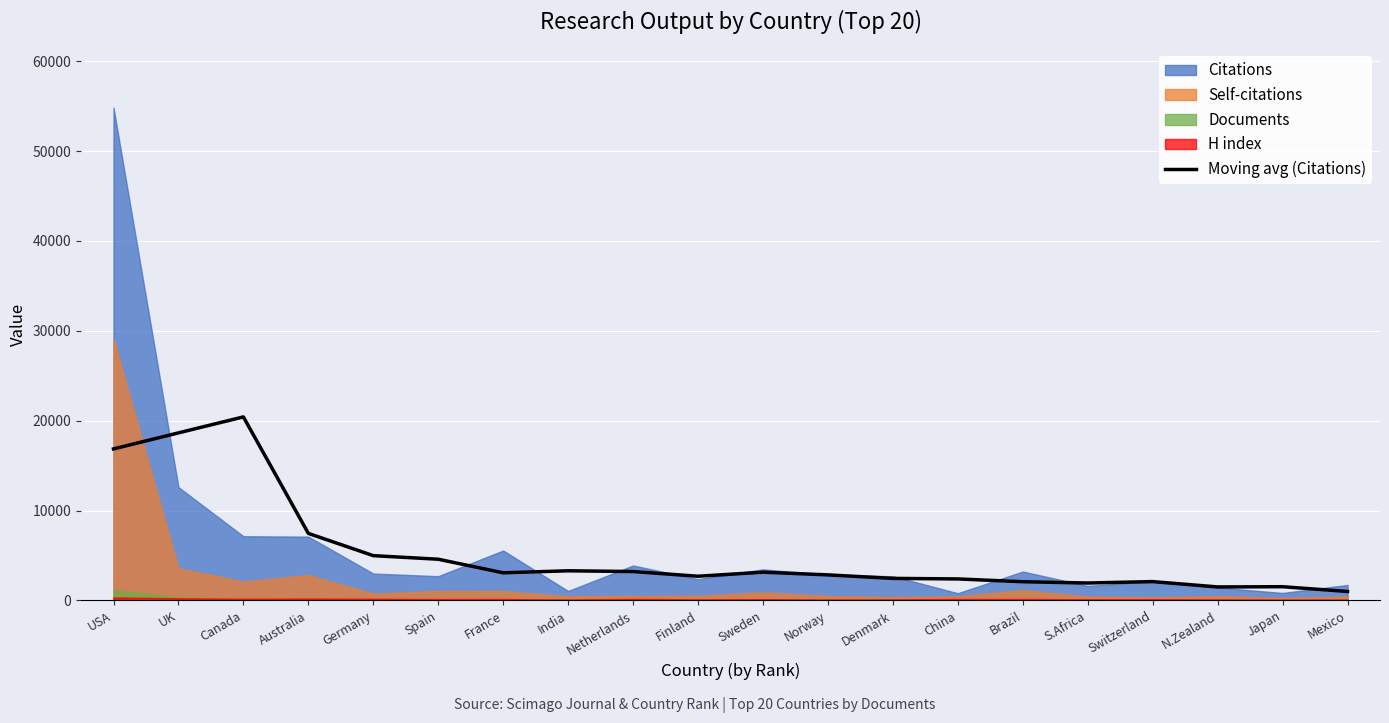

What is the change in value from Denmark to S.Africa?

-514.0